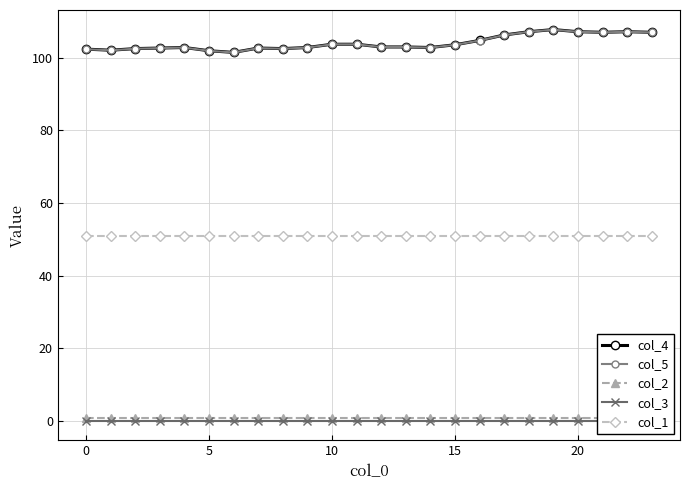

True or false: col_1 and col_4 intersect in this chart.

False